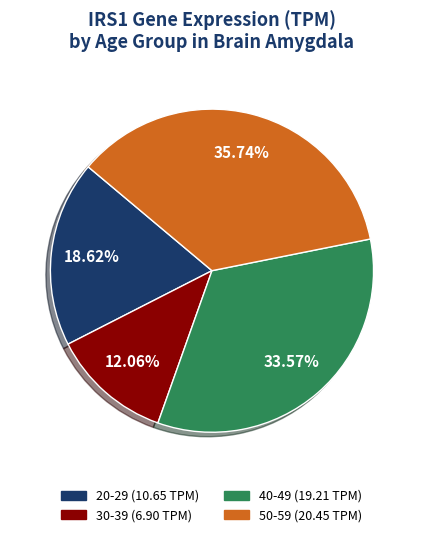

Does any single category account for the majority?

No